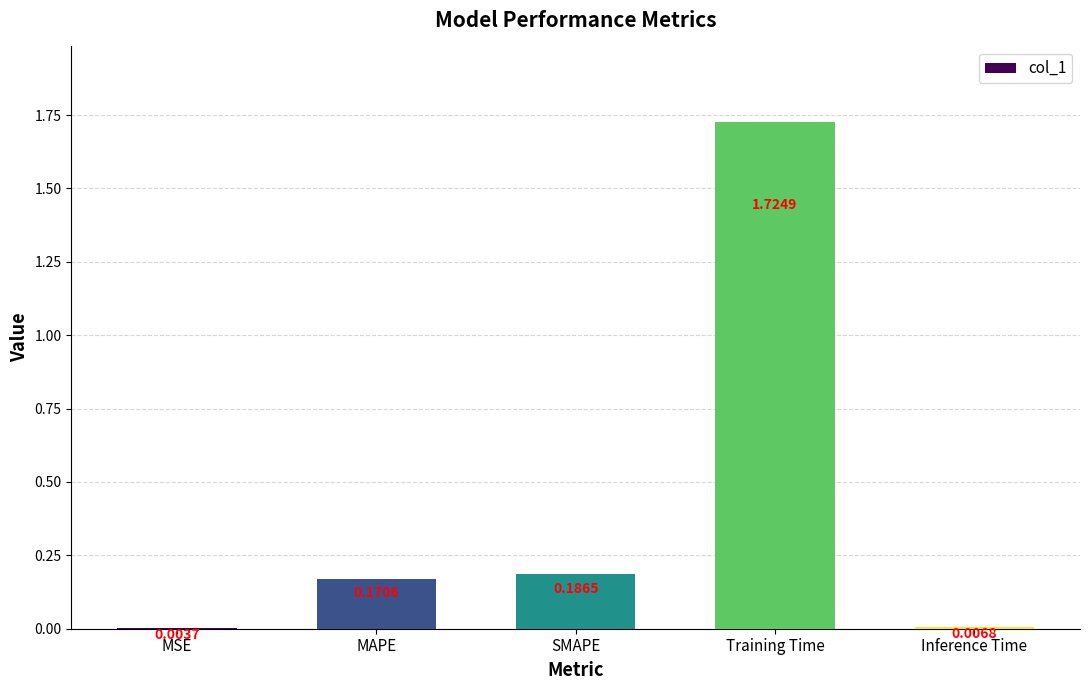

What is the sum of the values at SMAPE and Training Time?

1.9